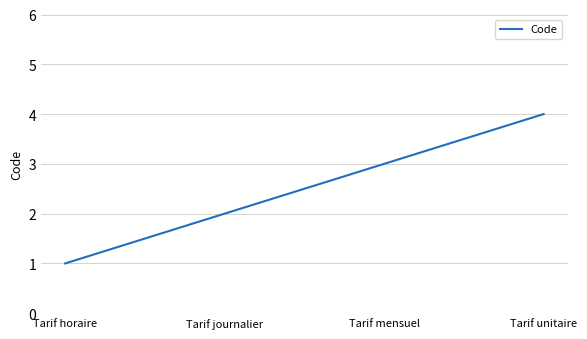

True or false: the data shows 4 at Tarif unitaire.

True